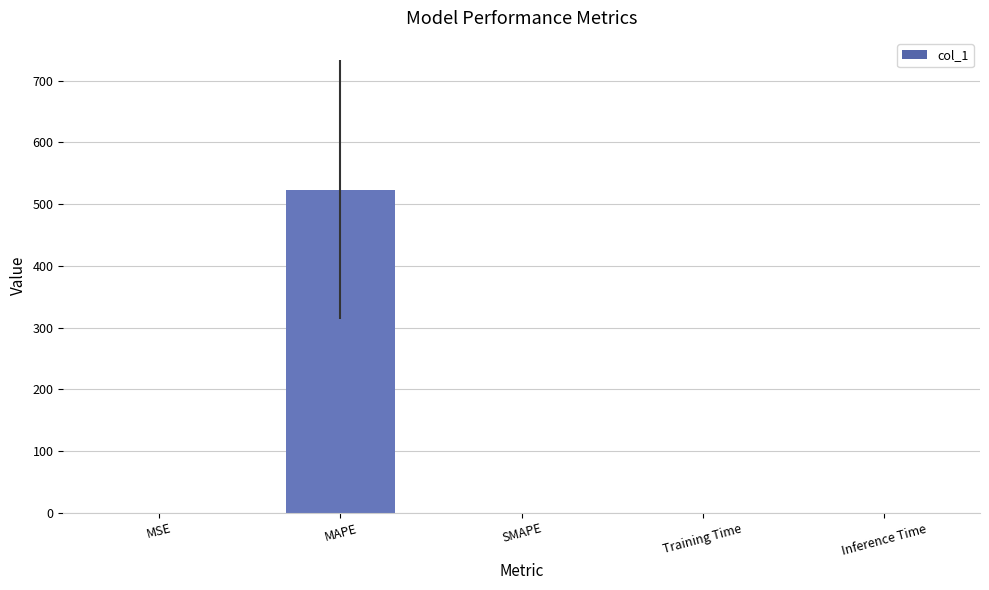

What is the average value?

104.7